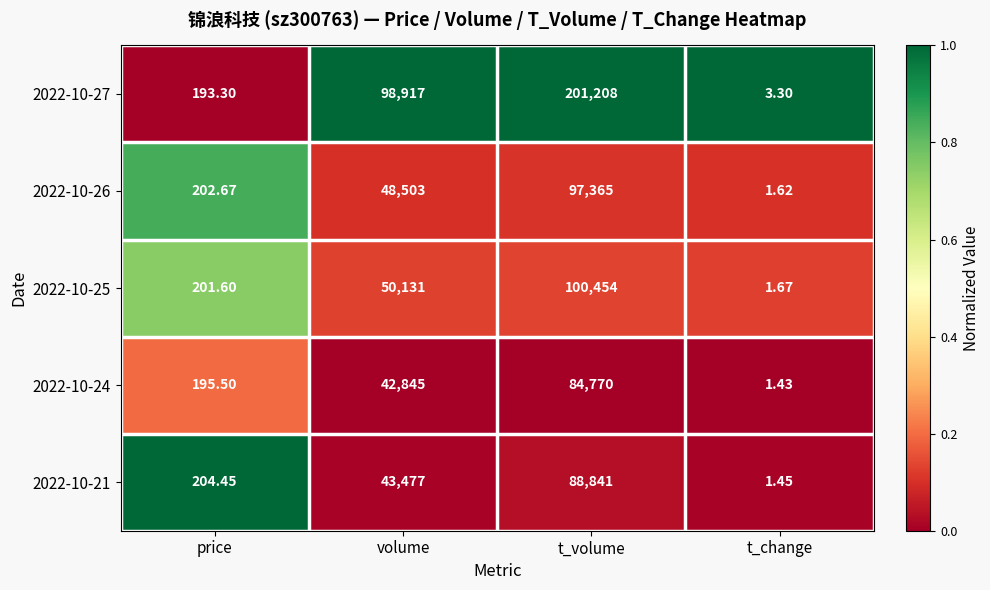

Rank the categories by 2022-10-21 value from highest to lowest.

t_volume, volume, price, t_change